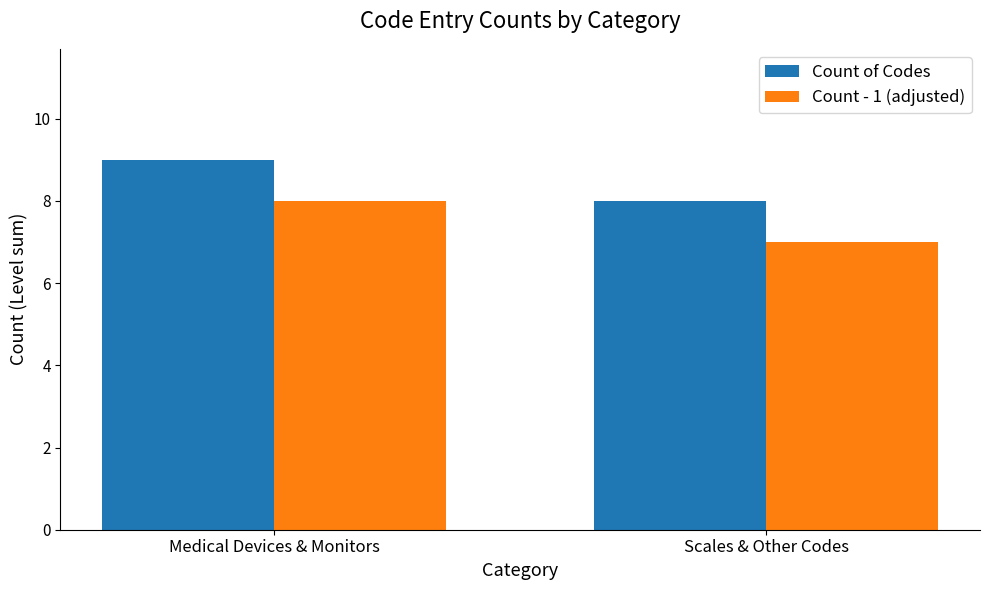

What are all the series names shown in the legend?

Count of Codes, Count - 1 (adjusted)